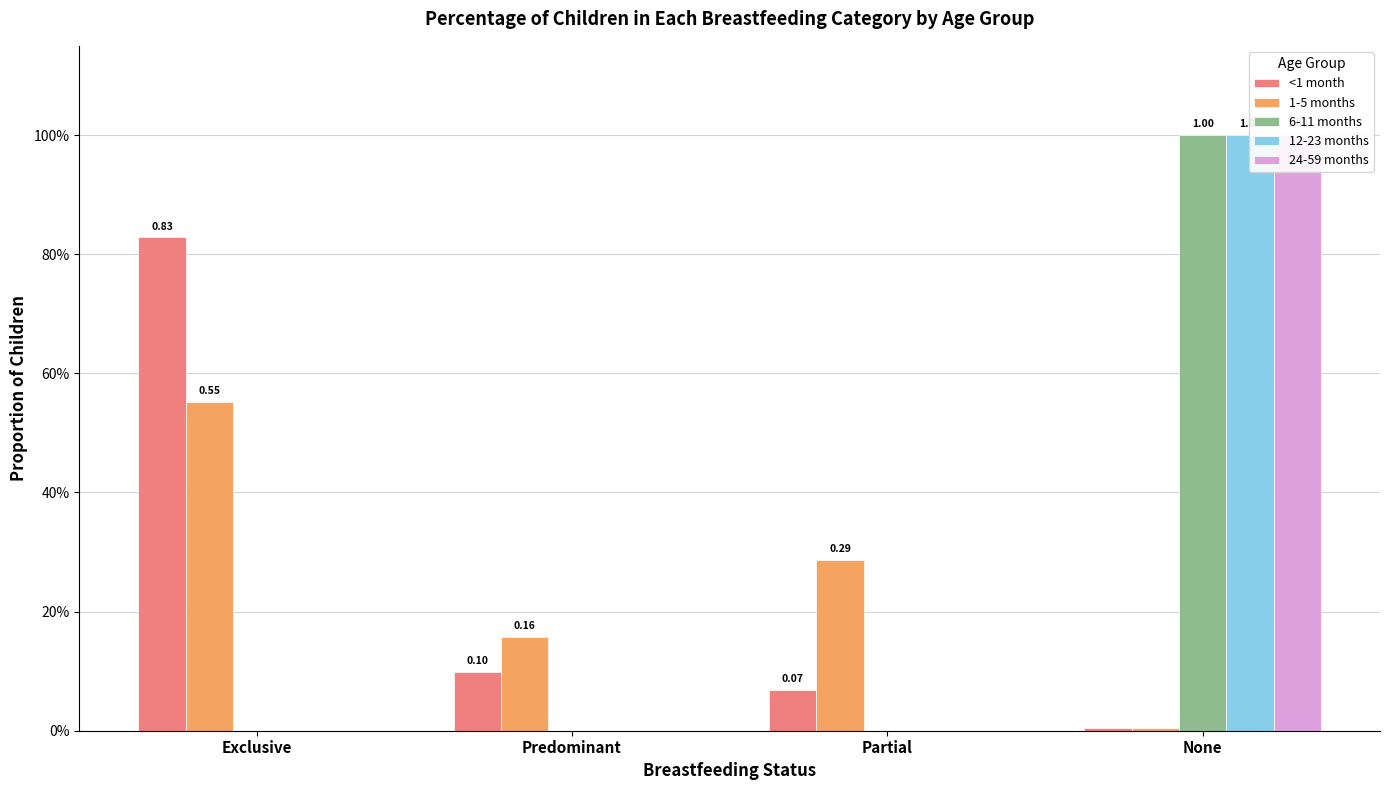

What is the spread (max minus min) of values at None?

1.0